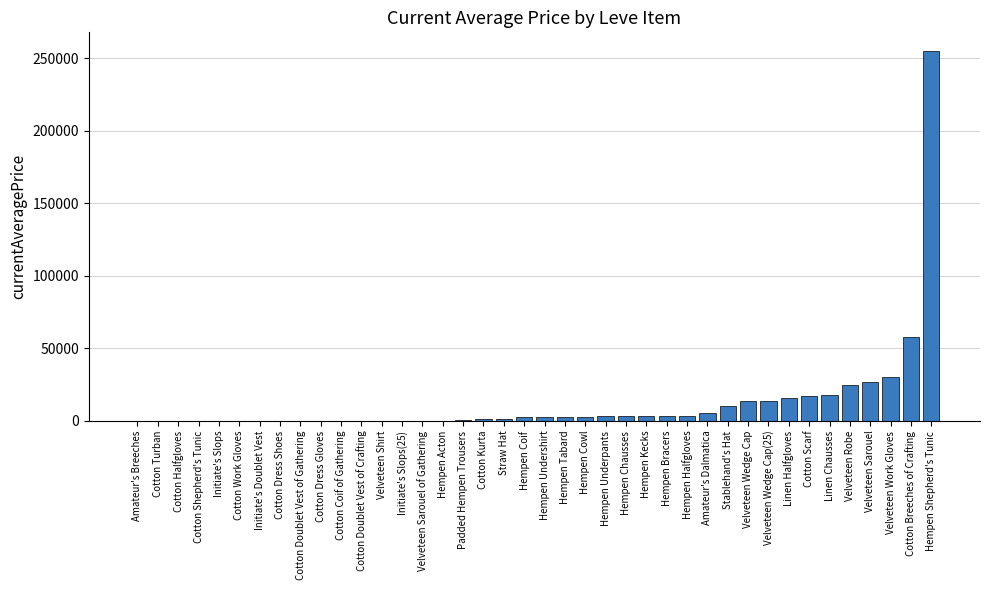

Are the bars horizontal?

No